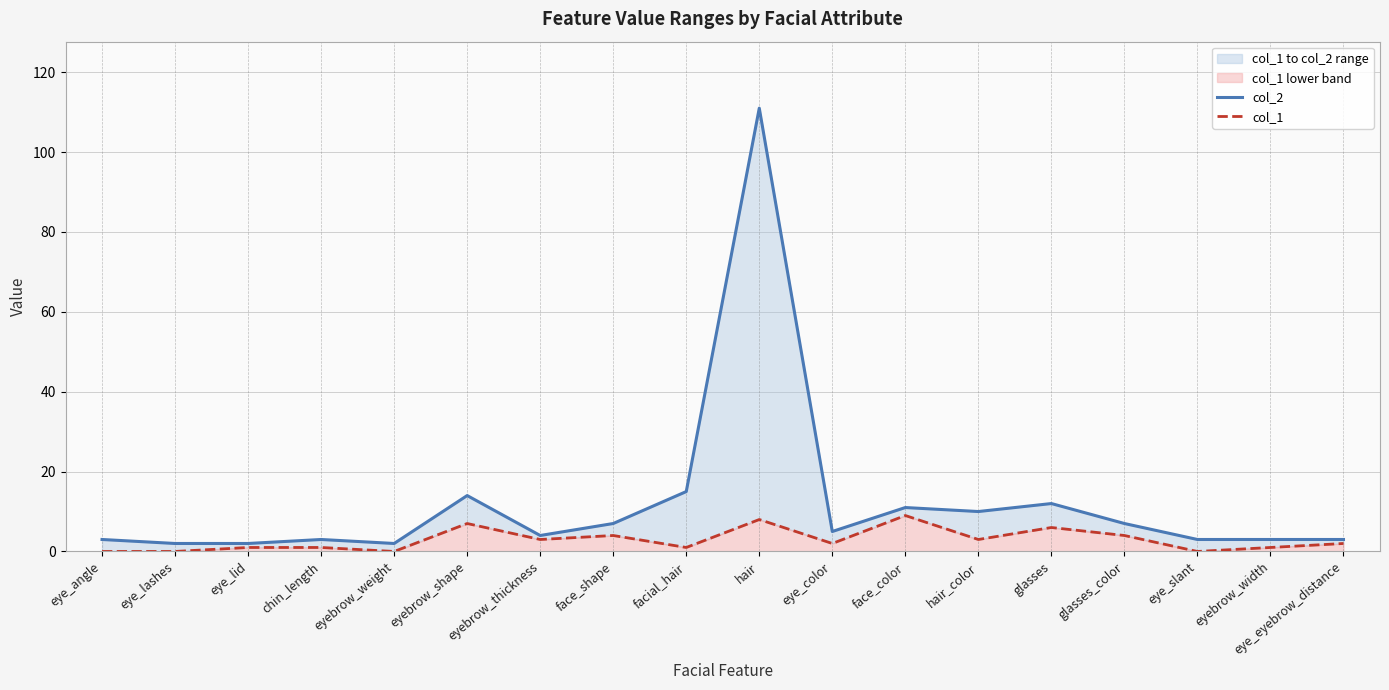

True or false: col_2 and col_1 cross at least once.

False